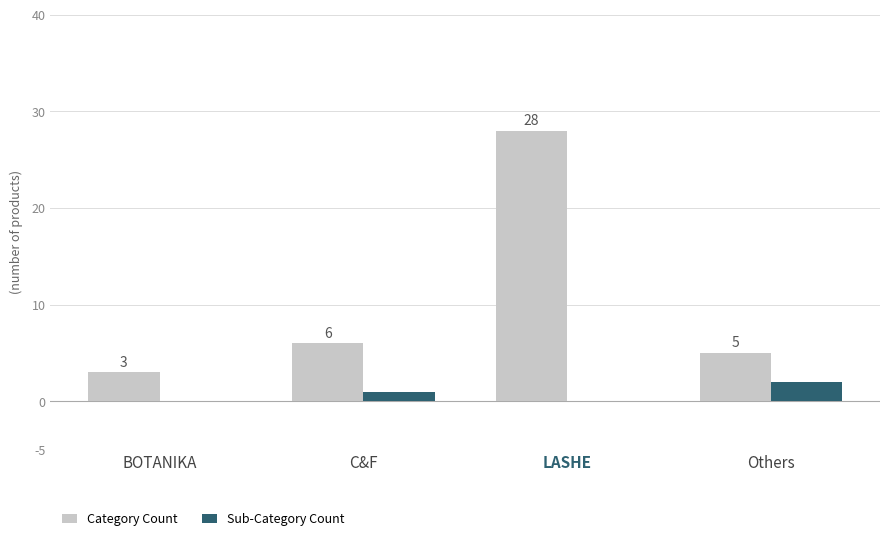

Reading left to right, transcribe all the data shown in this chart.

Category Count: 3	6	28	5
Sub-Category Count: 0	1	0	2